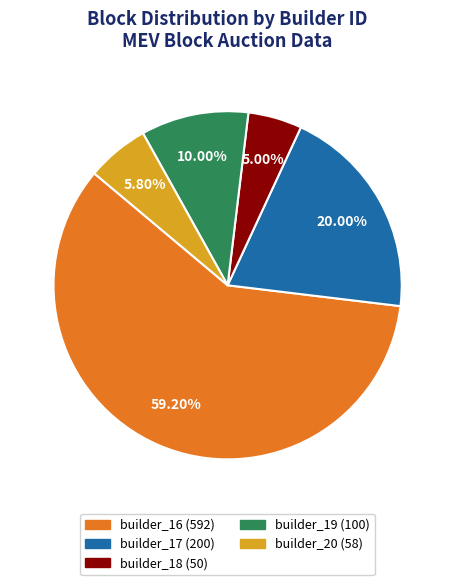

True or false: builder_20 accounts for 6% of the total.

True